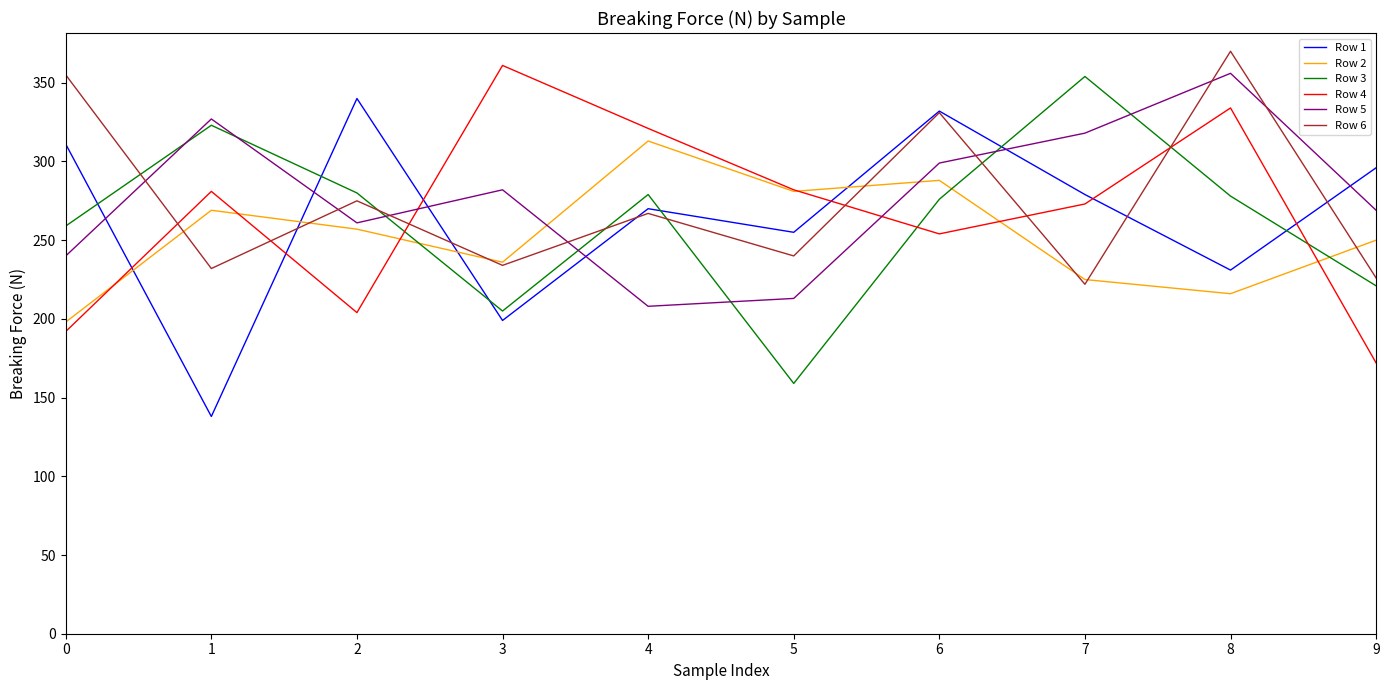

The Row 6 series shows 234 at 3. True or false?

True